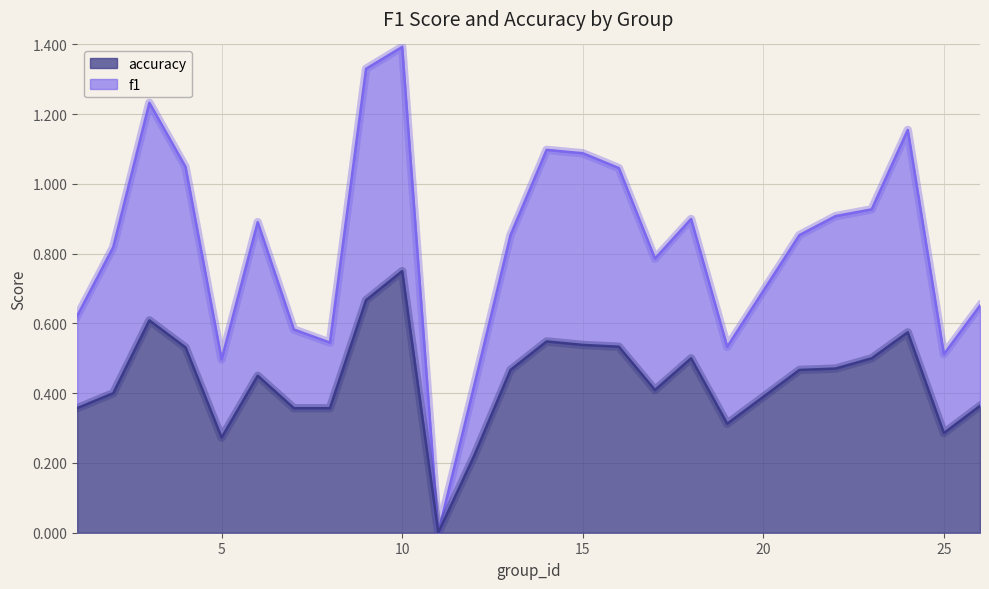

Does the chart have visible grid lines?

Yes